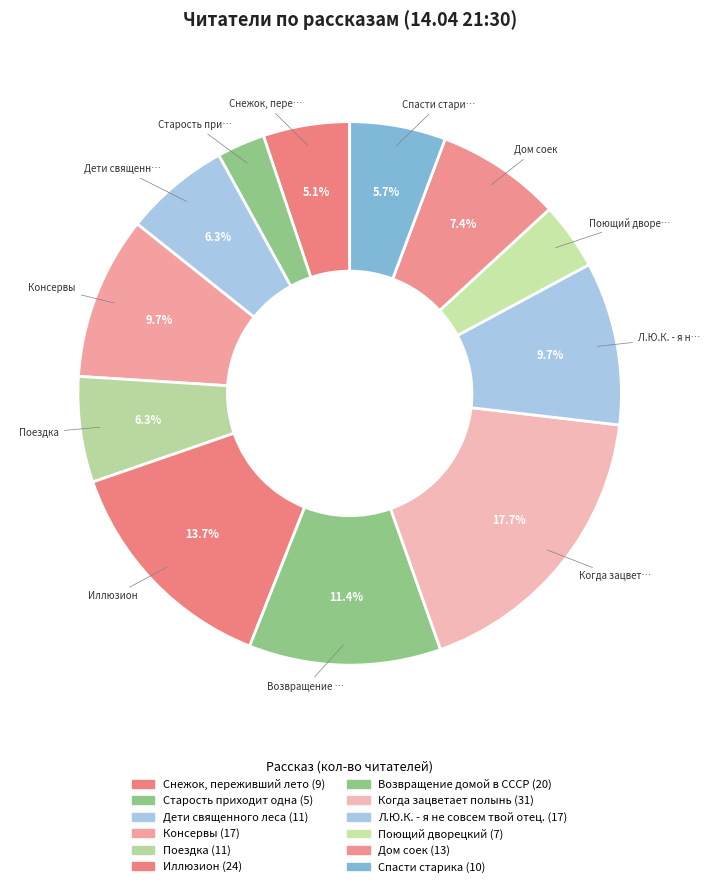

How many segments does this pie chart have?

12